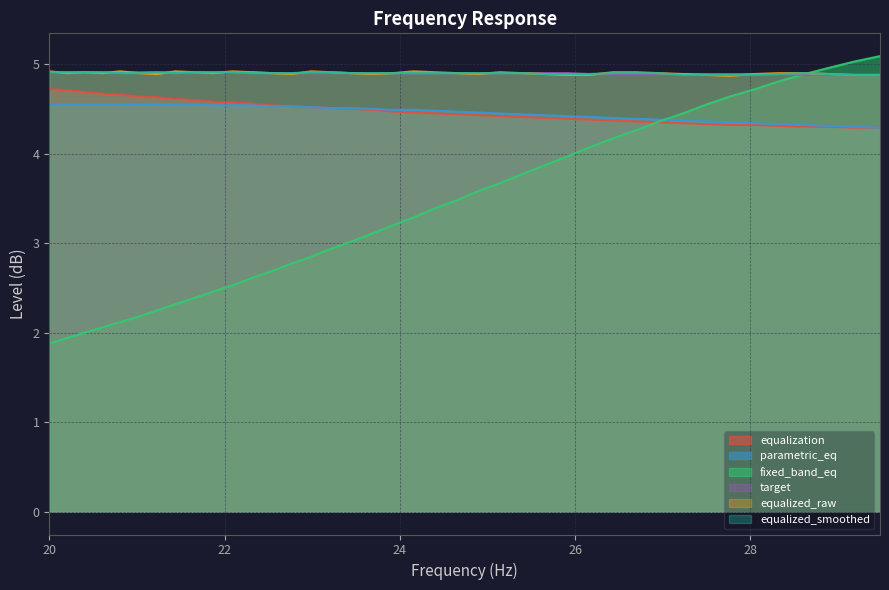

Which series has the widest spread of values?

fixed_band_eq